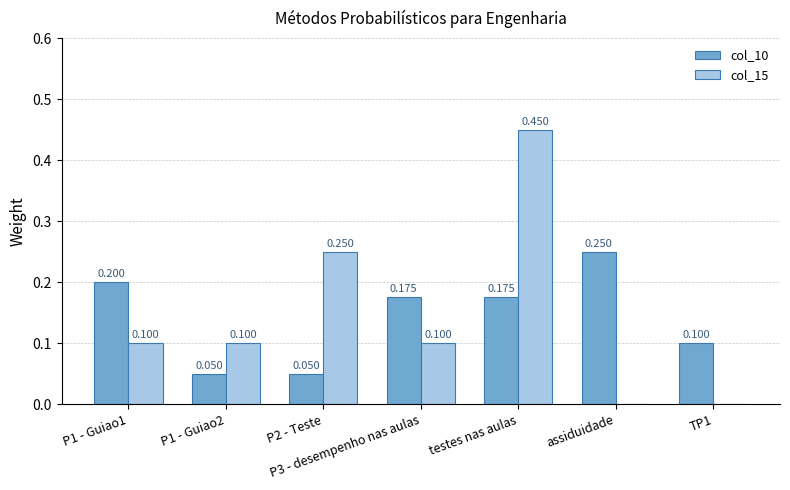

How many col_10 values are between 0 and 1?

7